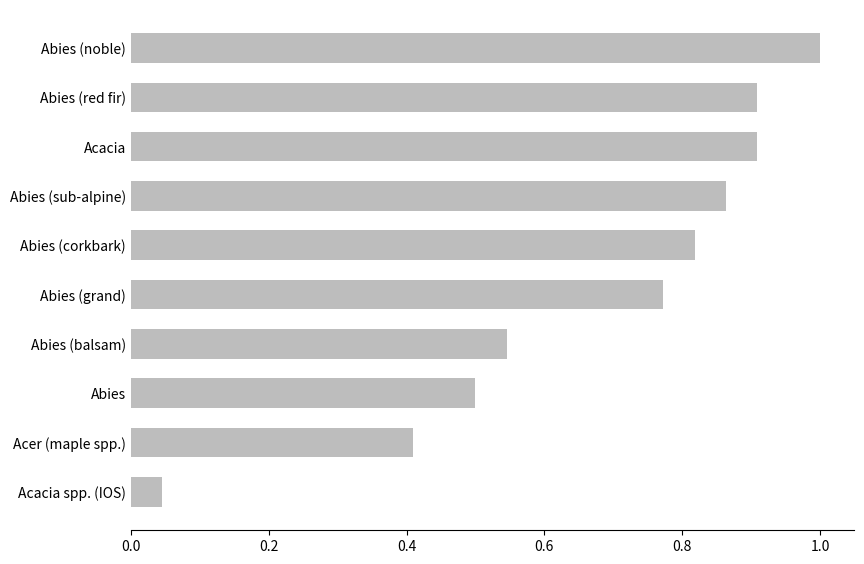

What is the greatest value displayed?

1.0